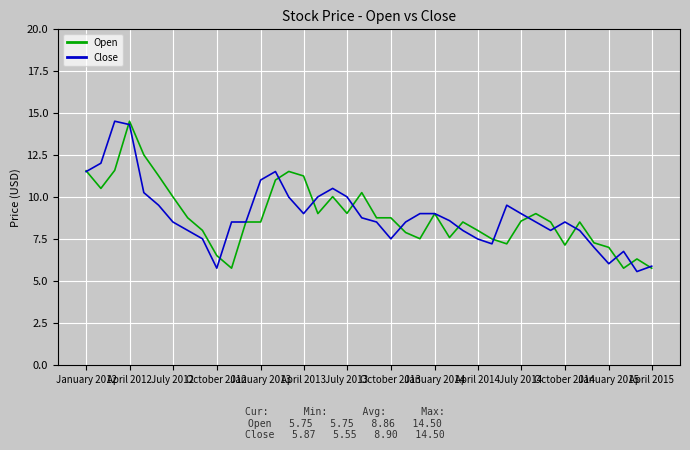

What is the greatest value displayed?

14.5